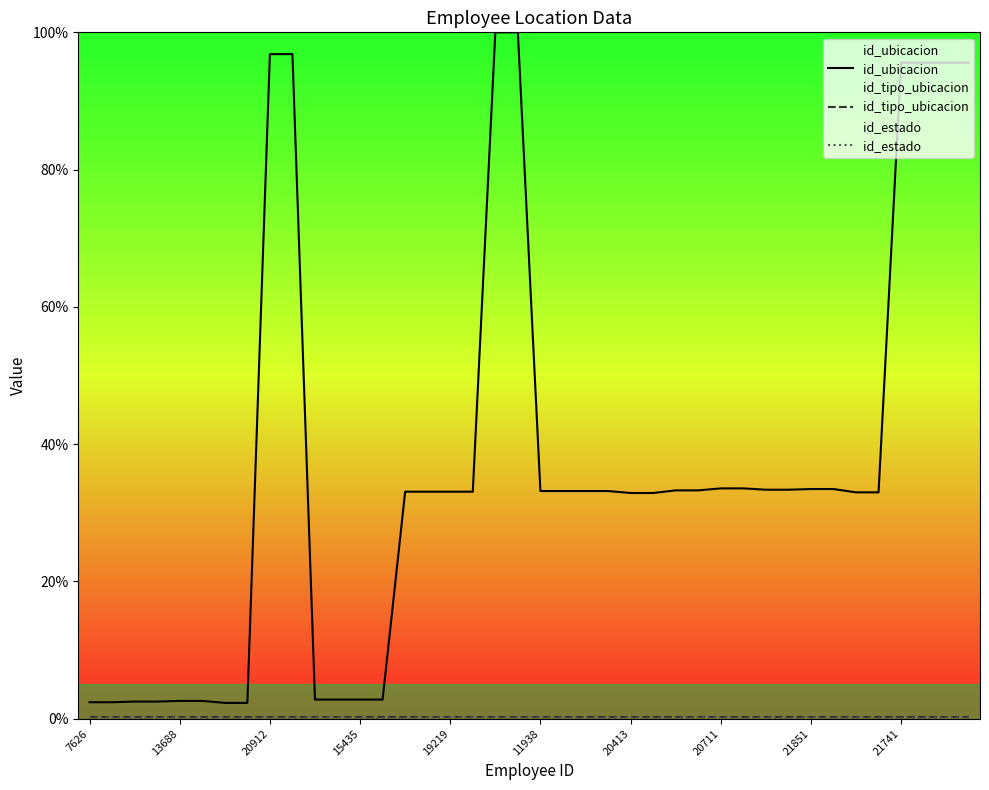

Where is id_estado nearest to the value 0?

7626